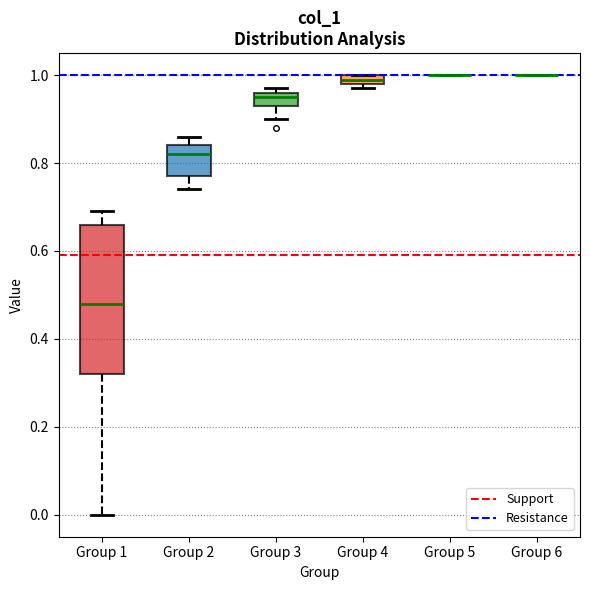

Where is the lower edge of the box for Group 3 on the y-axis? The values are not printed on the chart, so give them approximately, as read against the axis.

0.94